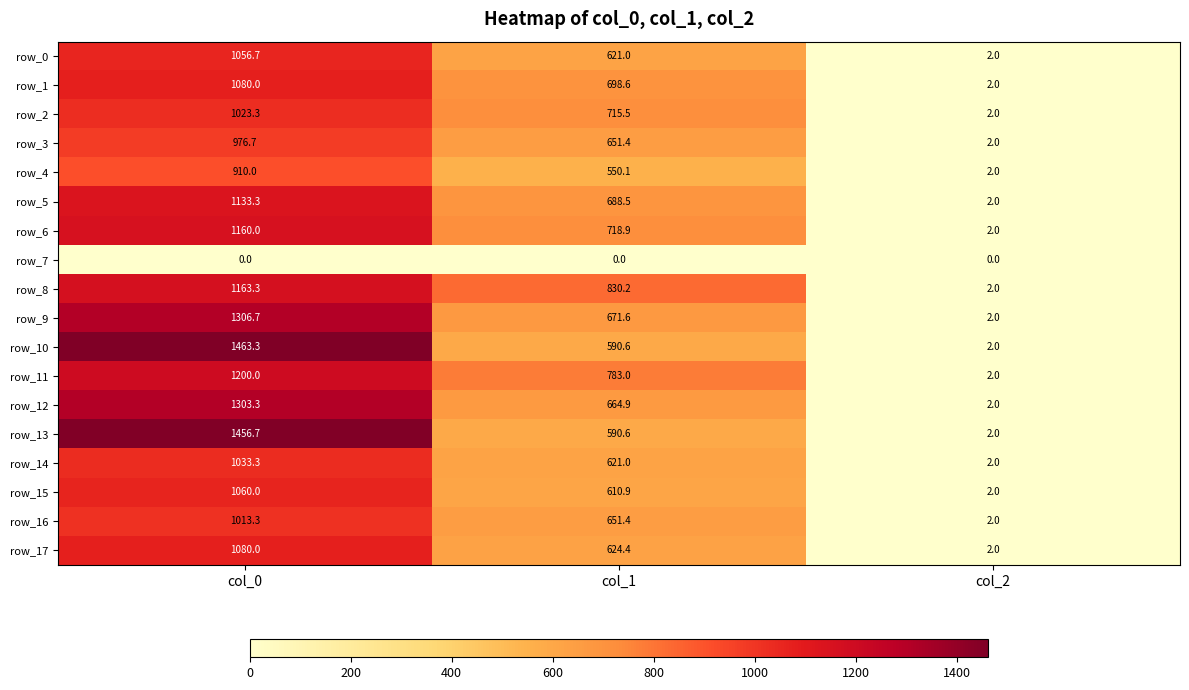

Reading right to left, list all the values displayed in this chart.

row_0: 2.0	621.0	1056.7
row_1: 2.0	698.6	1080.0
row_2: 2.0	715.5	1023.3
row_3: 2.0	651.4	976.7
row_4: 2.0	550.1	910.0
row_5: 2.0	688.5	1133.3
row_6: 2.0	718.9	1160.0
row_7: 0.0	0.0	0.0
row_8: 2.0	830.2	1163.3
row_9: 2.0	671.6	1306.7
row_10: 2.0	590.6	1463.3
row_11: 2.0	783.0	1200.0
row_12: 2.0	664.9	1303.3
row_13: 2.0	590.6	1456.7
row_14: 2.0	621.0	1033.3
row_15: 2.0	610.9	1060.0
row_16: 2.0	651.4	1013.3
row_17: 2.0	624.4	1080.0